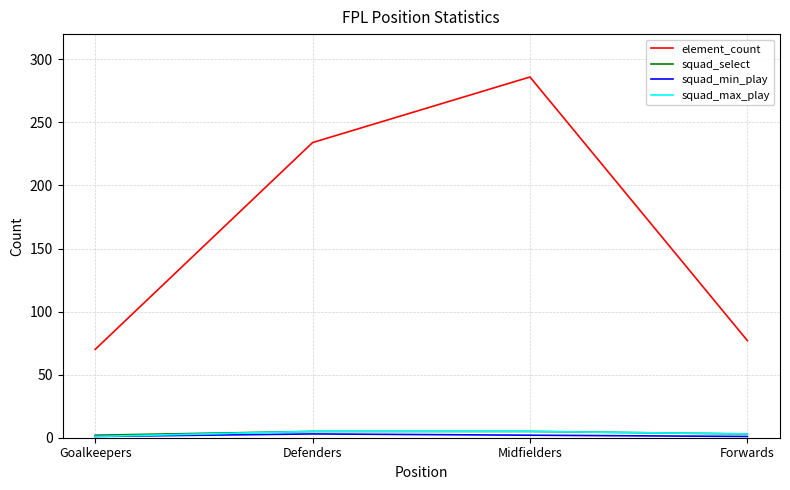

At which category does the chart reach its peak across all series?

Midfielders